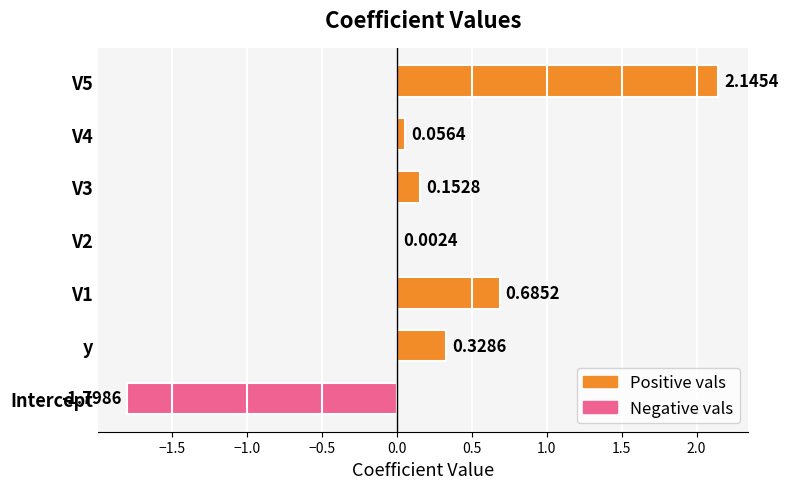

What is the sum of the values at V3 and y?

0.5